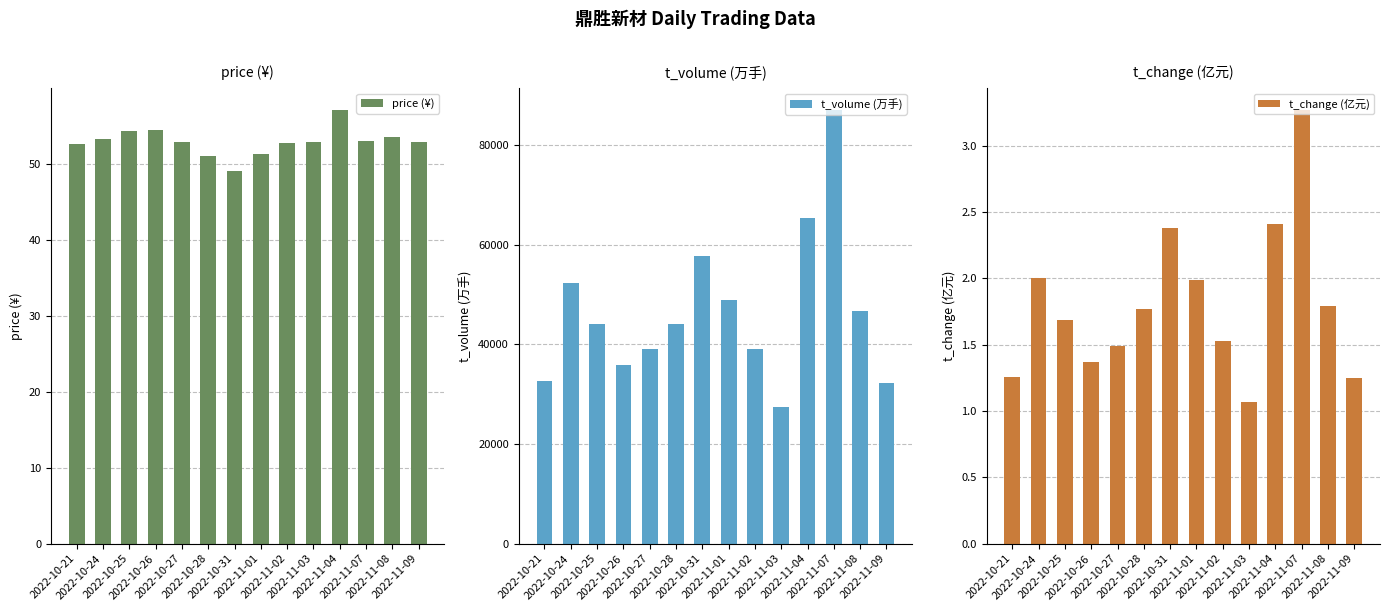

Does the chart contain any negative values?

No